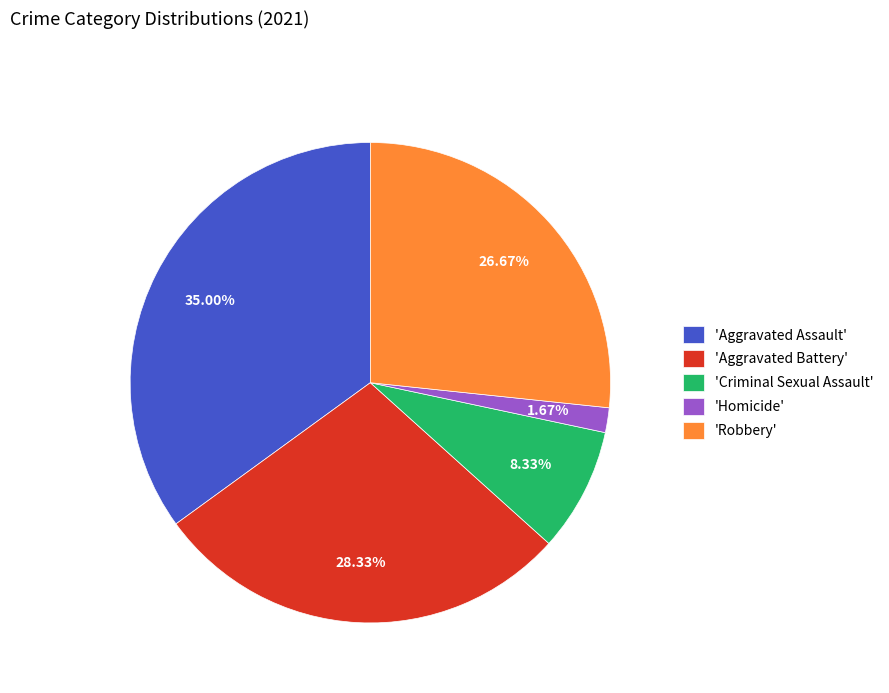

Is the sum of 'Robbery' and 'Criminal Sexual Assault' greater than half?

No